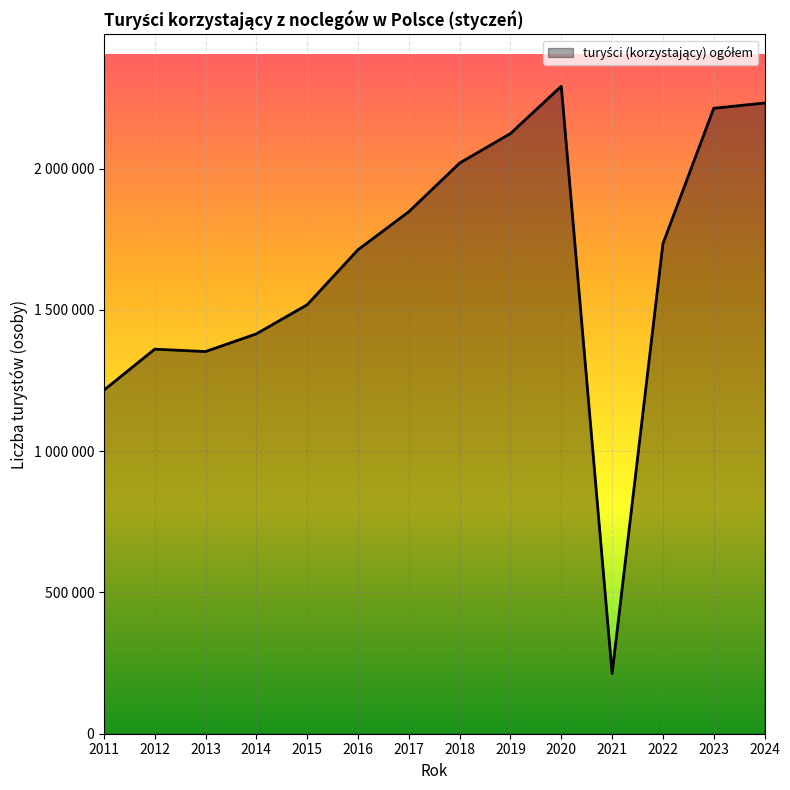

What is the minimum value shown in the chart?

213149